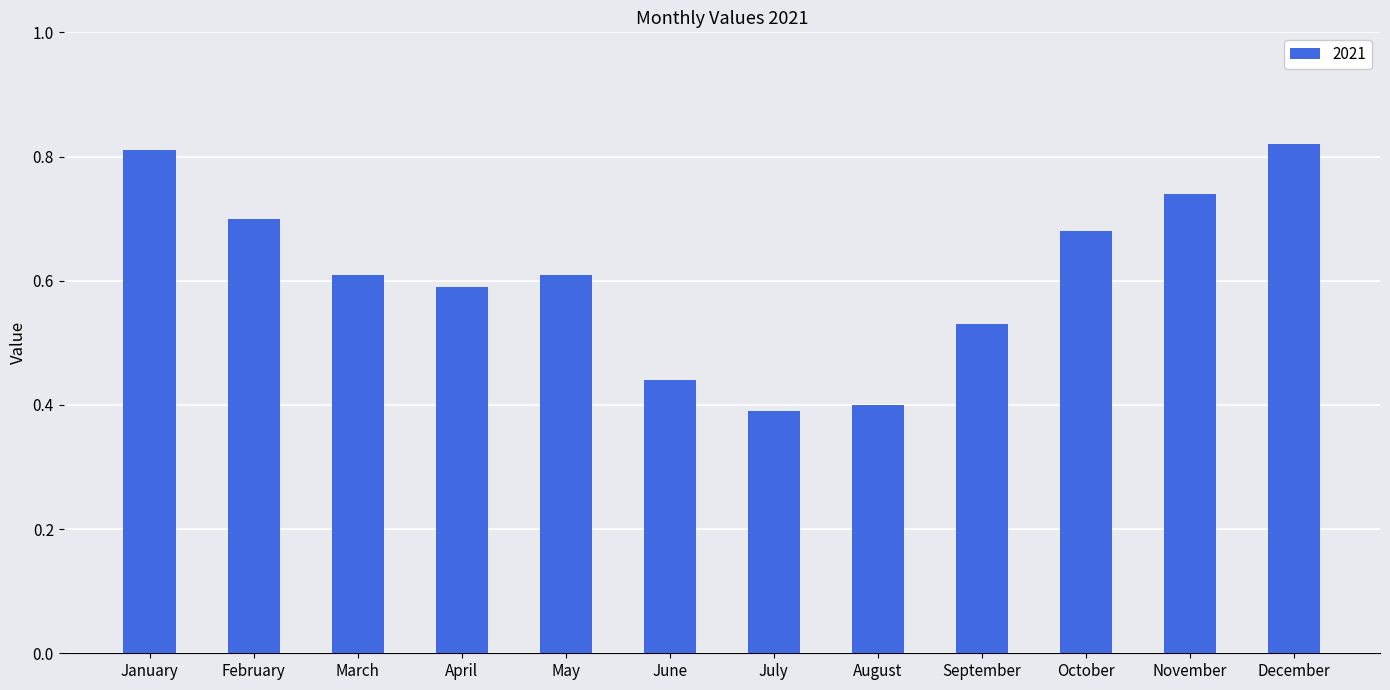

What is the sum of the values at April and March?

1.2